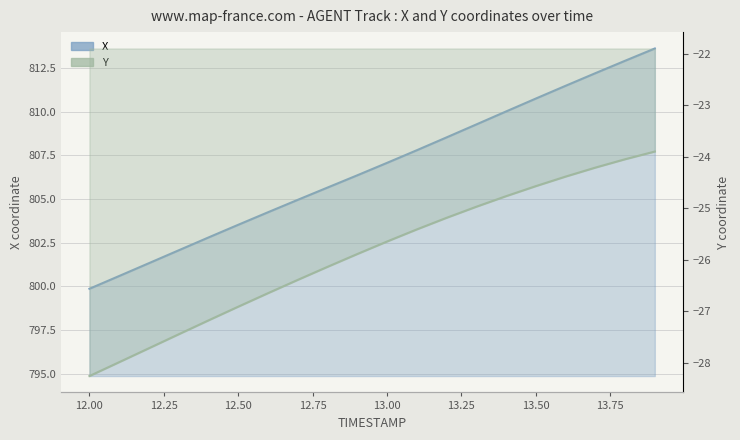

Reading right to left, transcribe all the data shown in this chart.

X: 813.6	812.9	812.2	811.5	810.8	810.0	809.3	808.5	807.8	807.1	806.4	805.7	805.0	804.2	803.5	802.8	802.1	801.3	800.6	799.9
Y: -23.9	-24.1	-24.2	-24.4	-24.6	-24.8	-25.0	-25.2	-25.4	-25.6	-25.9	-26.1	-26.4	-26.7	-26.9	-27.2	-27.4	-27.7	-28.0	-28.3